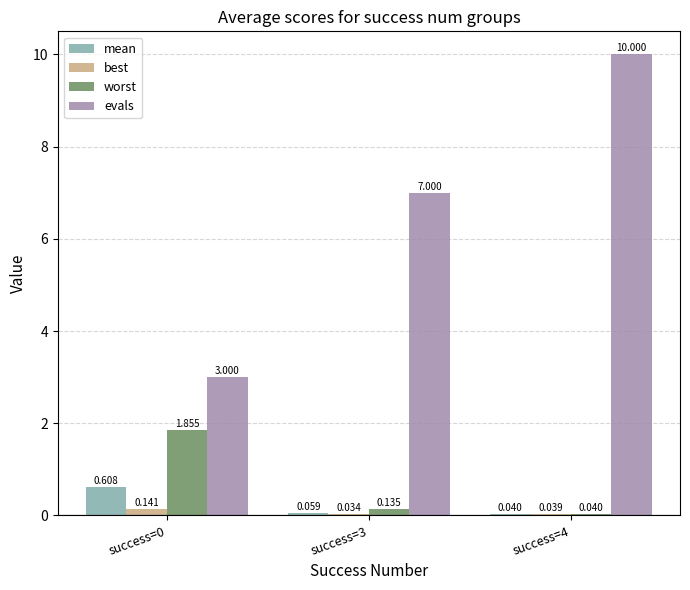

How many evals values are between 3 and 10?

3